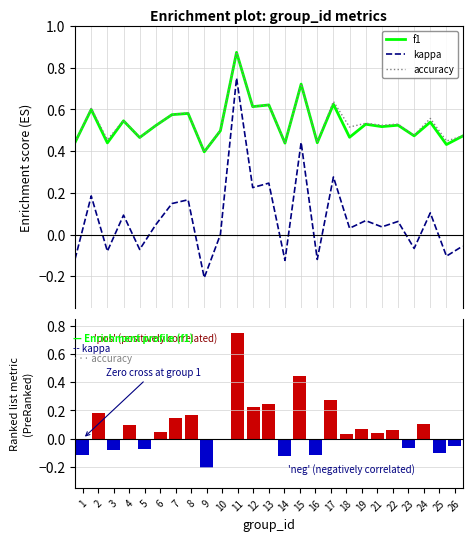

The value of kappa at 5 is -0.1. True or false?

False